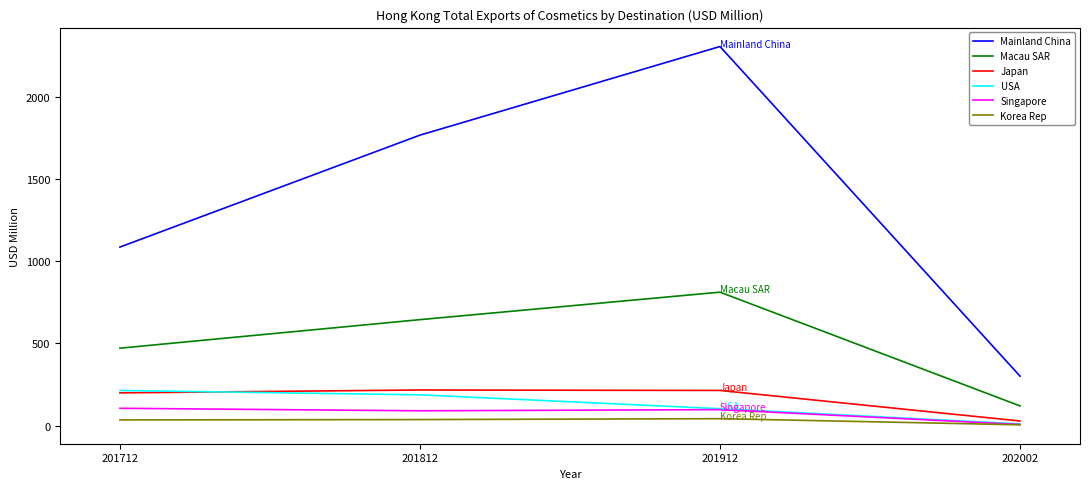

What is the total value across all series at 202002?

476.8